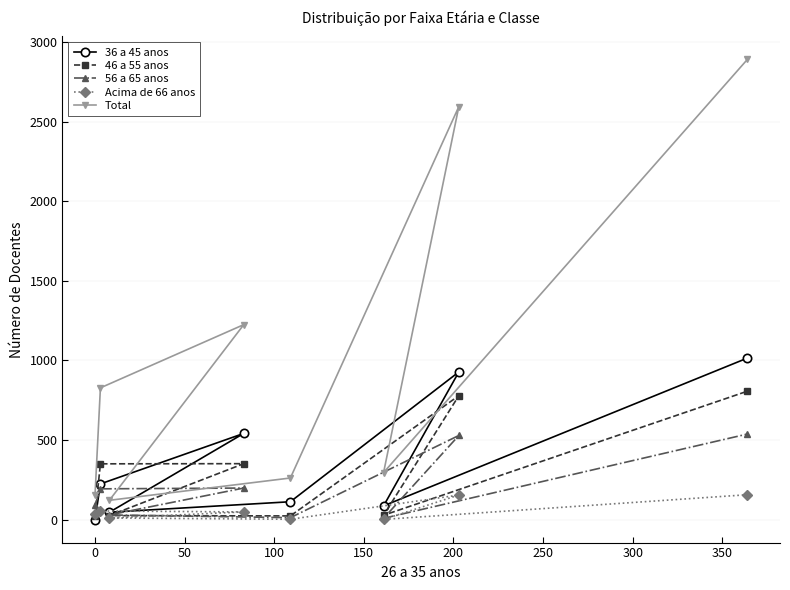

Which series has the largest total across all categories?

Total